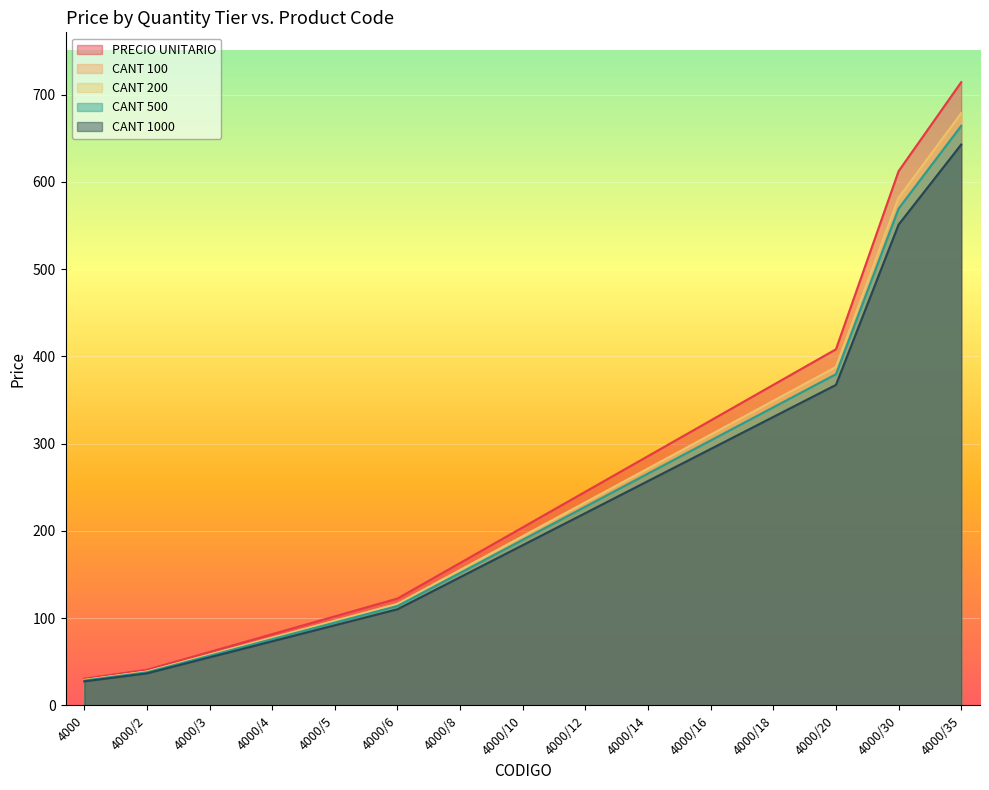

What is the total value across all series at 4000/6?

579.3